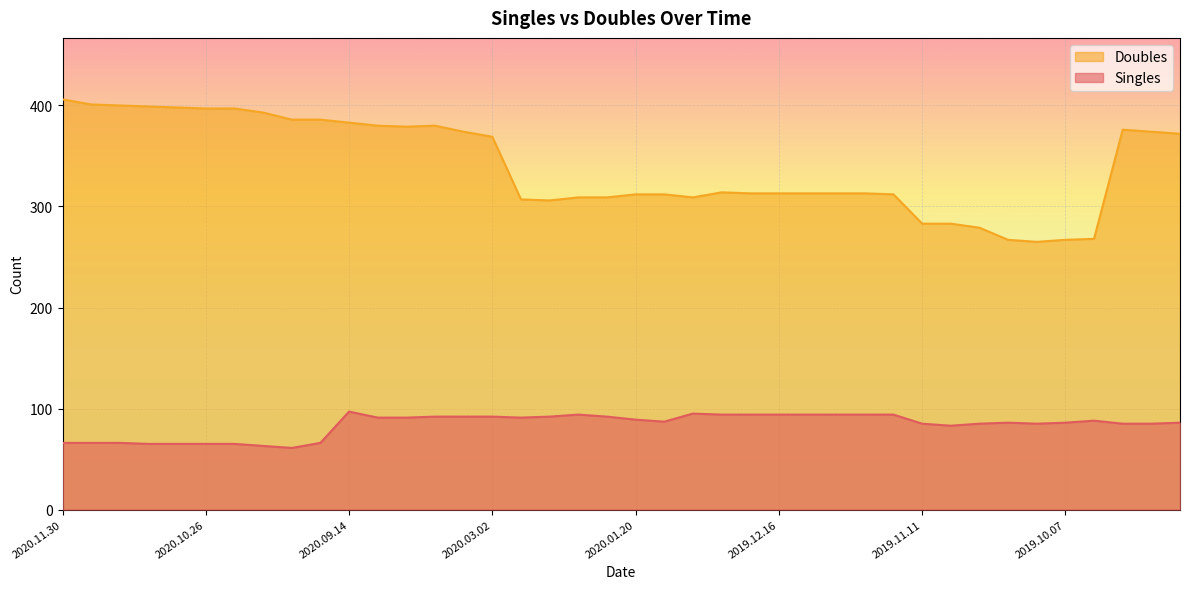

Which series has the largest range (max minus min)?

Doubles